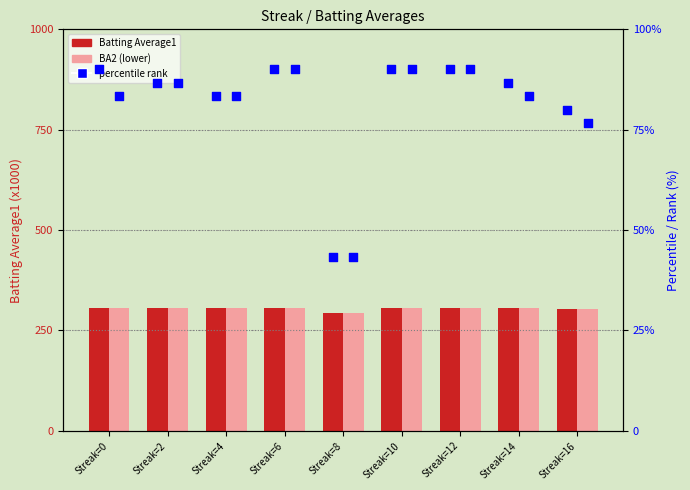

Which series contains the highest Y value?

Batting Average1